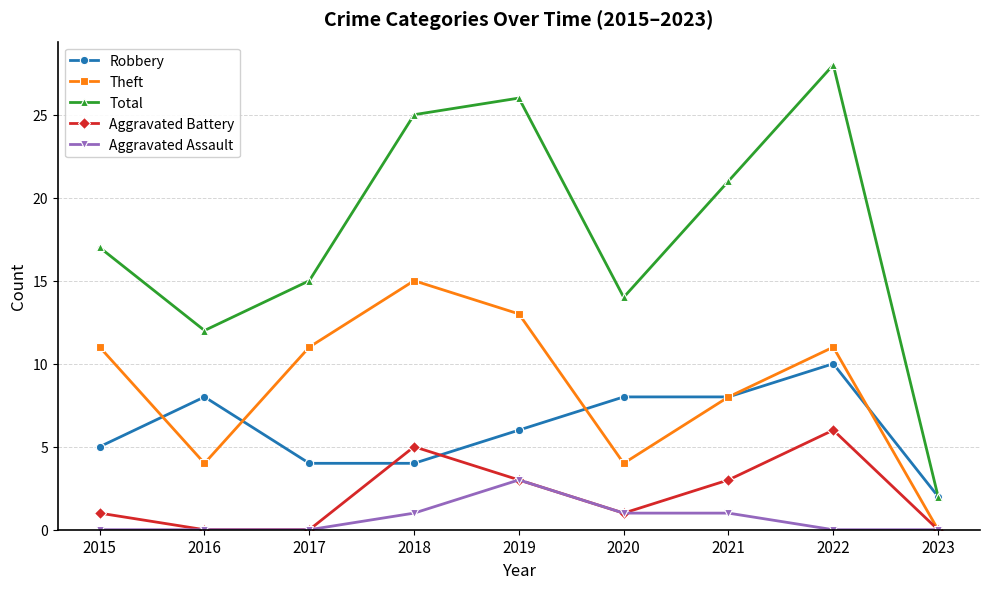

How many lines are shown in the chart?

5